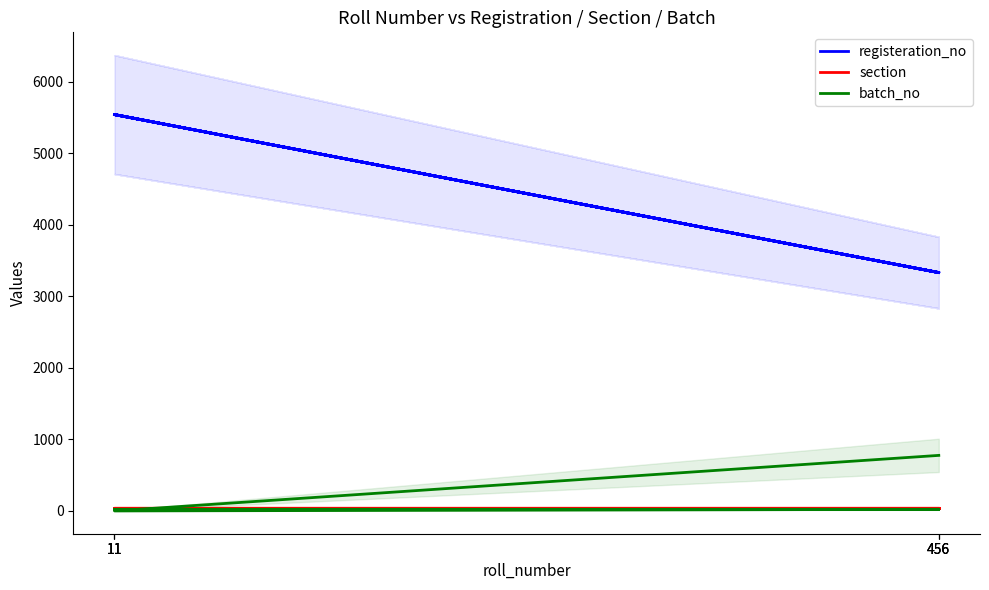

Between which two adjacent categories do section and batch_no first intersect?

11 and 456